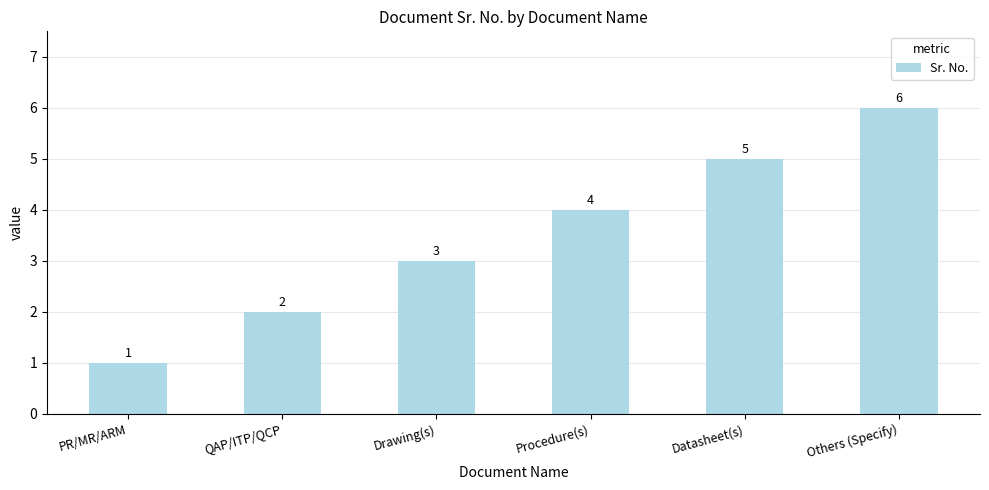

At which category does the chart reach its minimum across all series?

PR/MR/ARM